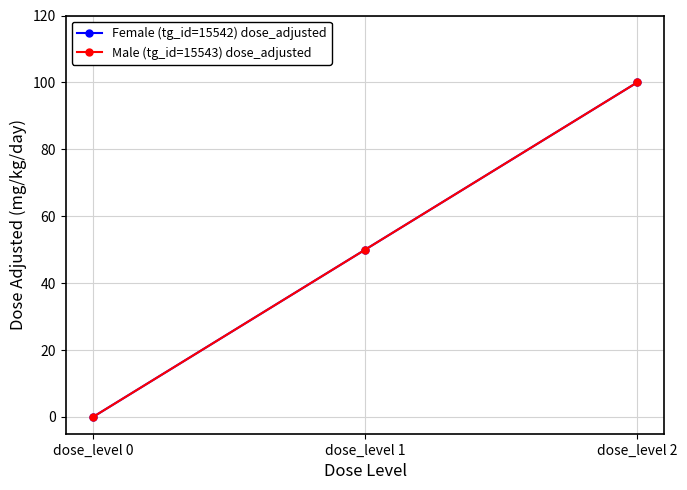

What is the difference between the maximum and minimum values in the Female (tg_id=15542) dose_adjusted series?

100